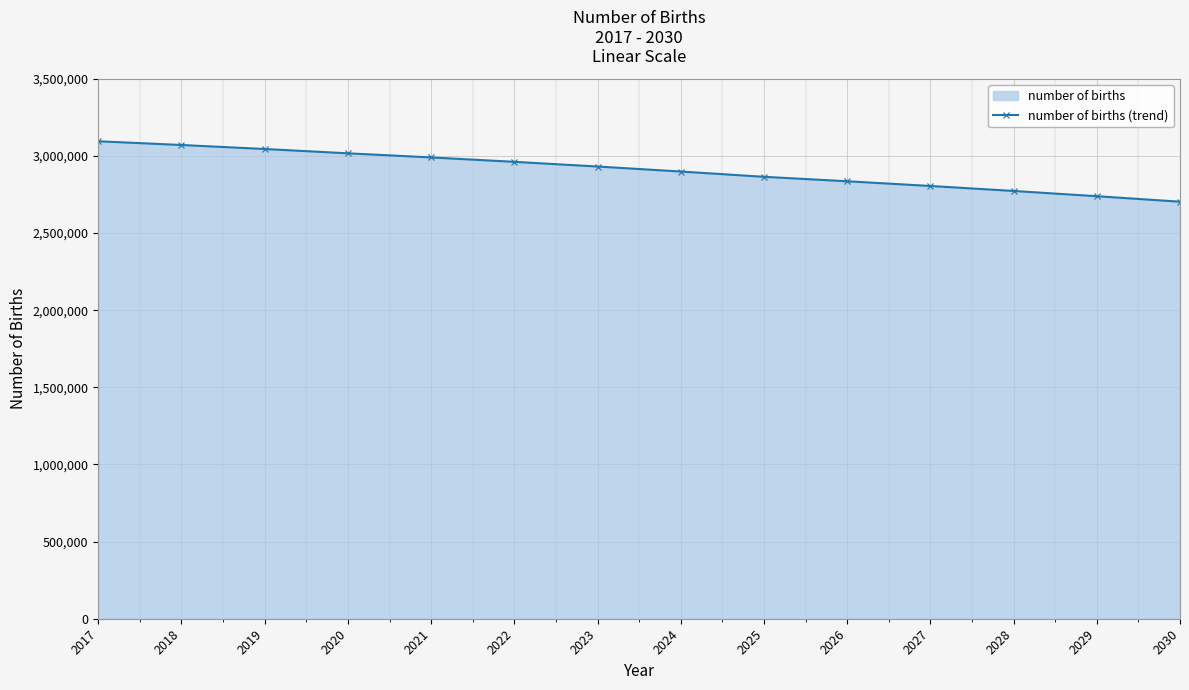

What is the difference between the maximum and second lowest values?

356197